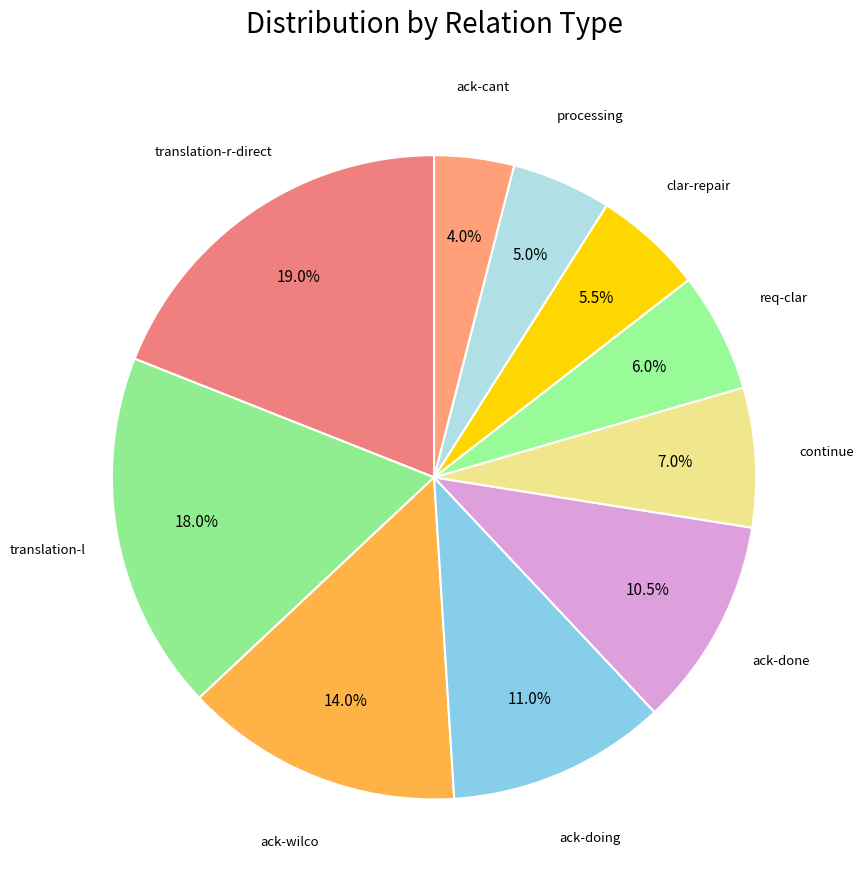

What is the smallest slice in the pie chart?

ack-cant